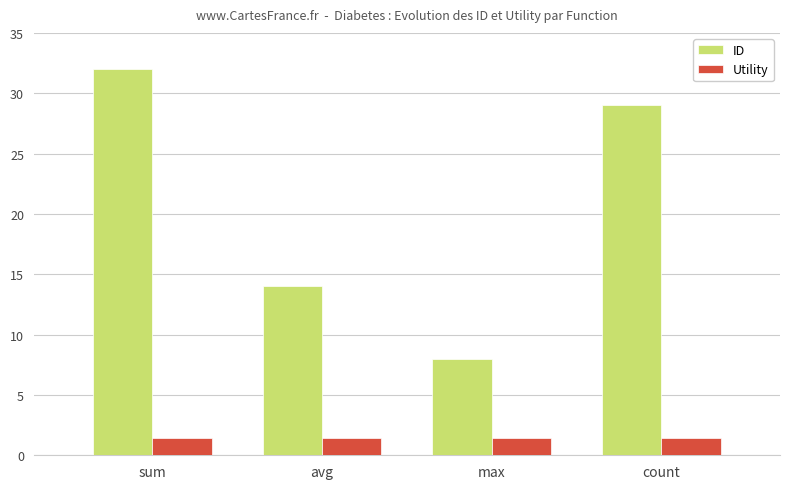

What is the sum of the Utility values at max and avg?

2.8